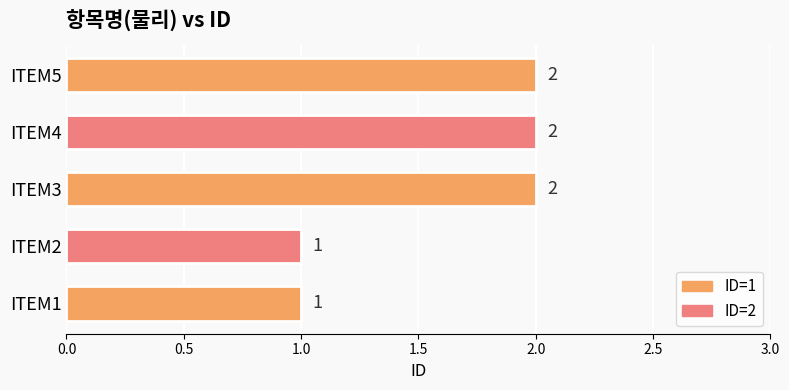

Count the values in the range 1 to 2.

5